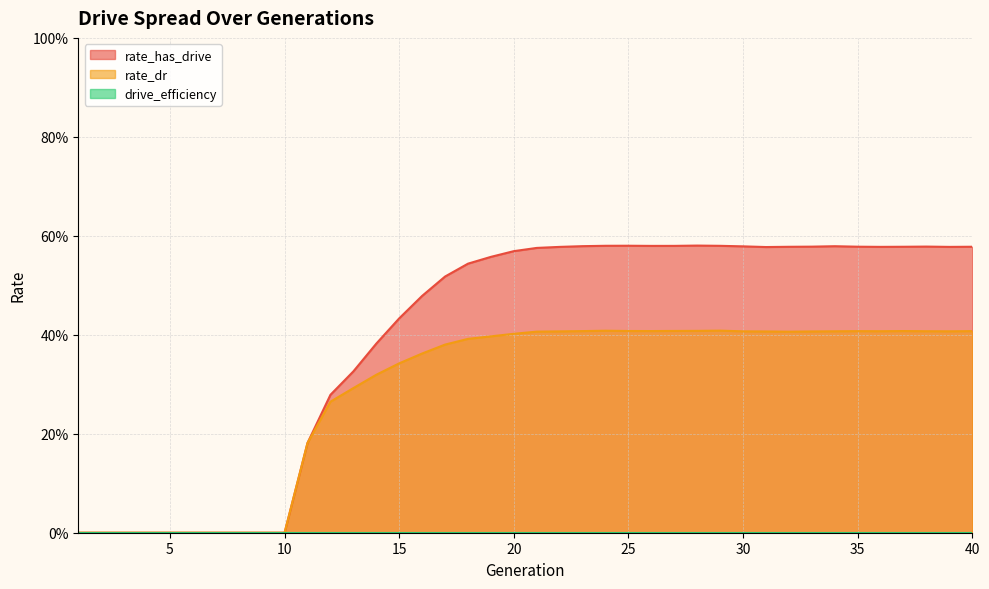

Does the chart display data point markers on the line(s)?

No